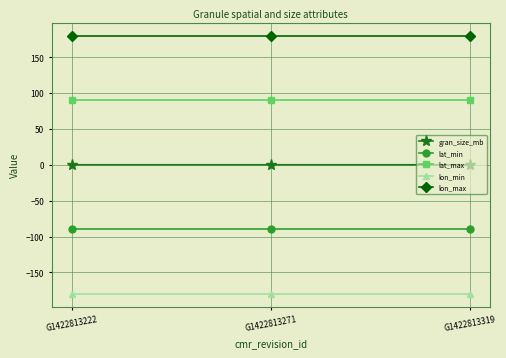

What is the value of the lat_max point at the 1st from the left?

90.0